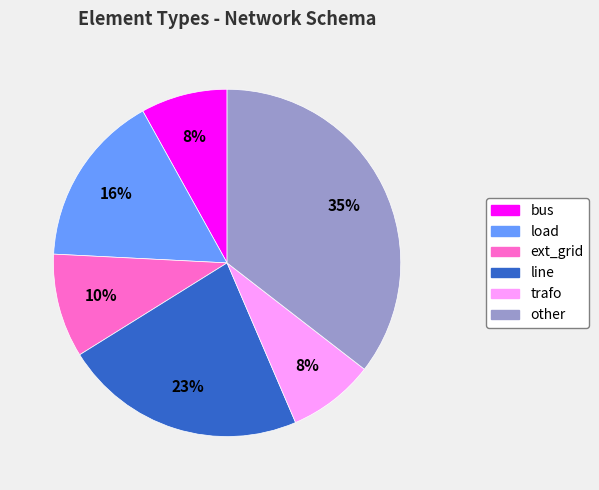

Count the number of slices in the pie.

6